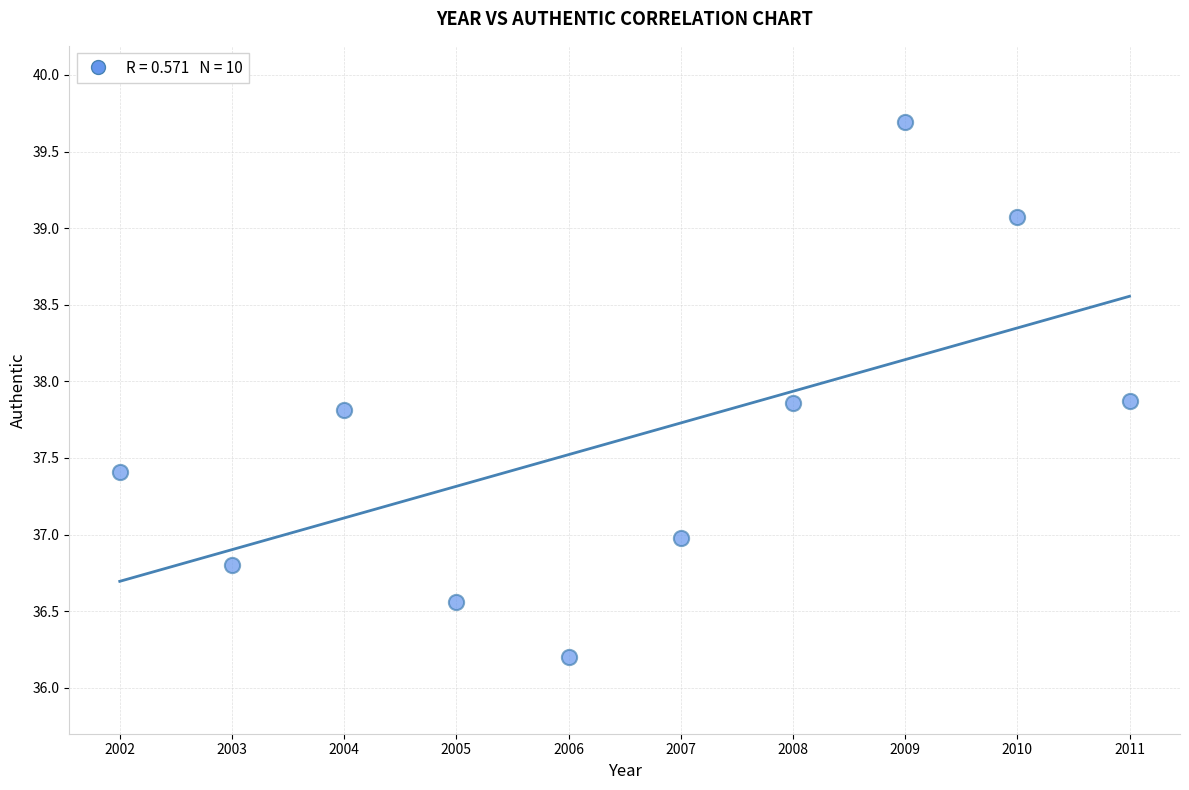

What is the range of X values (max minus min)?

9.0